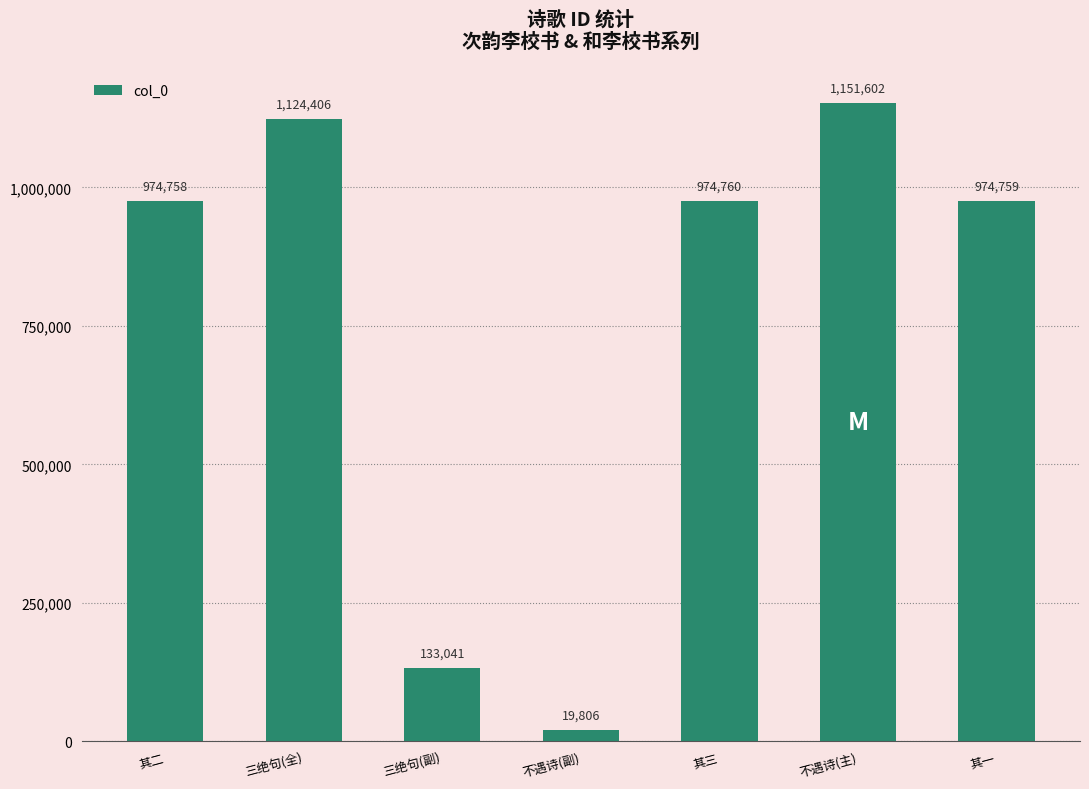

Rank the categories by value from highest to lowest.

不遇诗(主), 三绝句(全), 其三, 其一, 其二, 三绝句(副), 不遇诗(副)